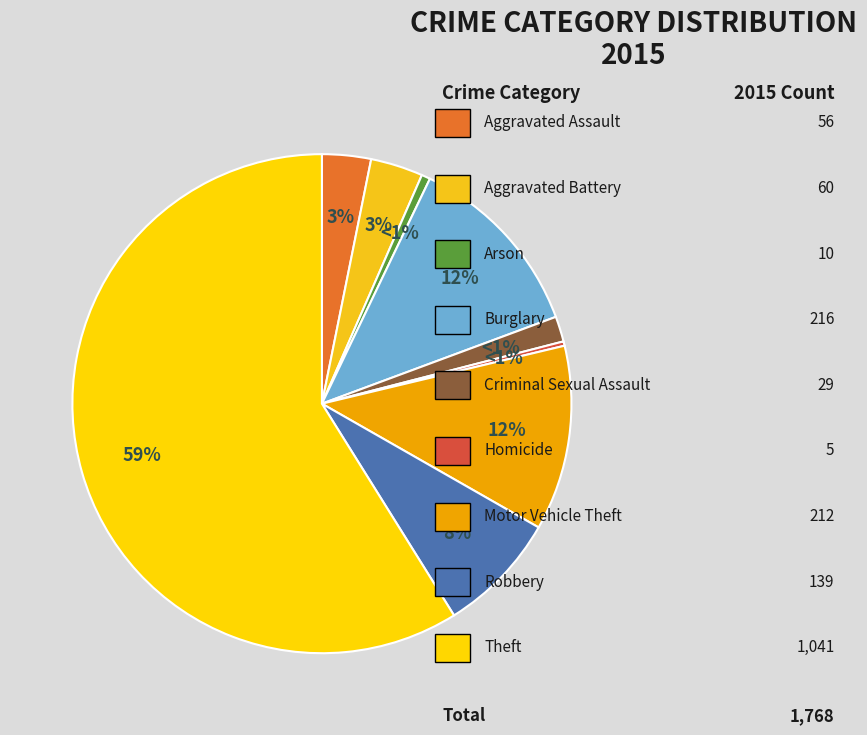

Which category has the biggest portion of the pie?

Theft